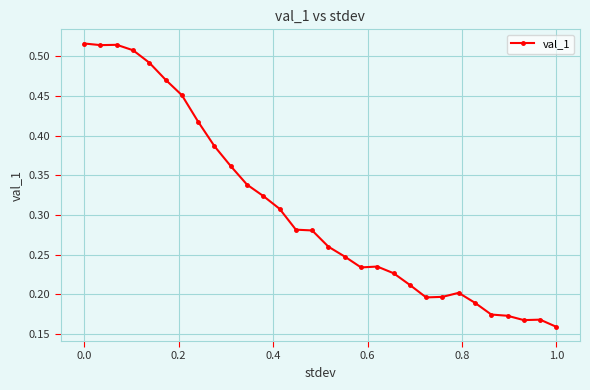

How many values are between 0 and 1?

30